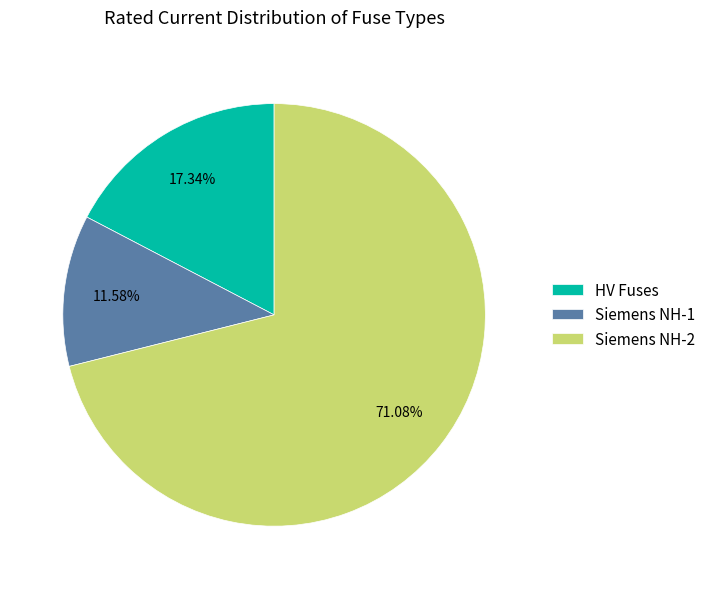

Combined, do HV Fuses and Siemens NH-1 account for over 50%?

No